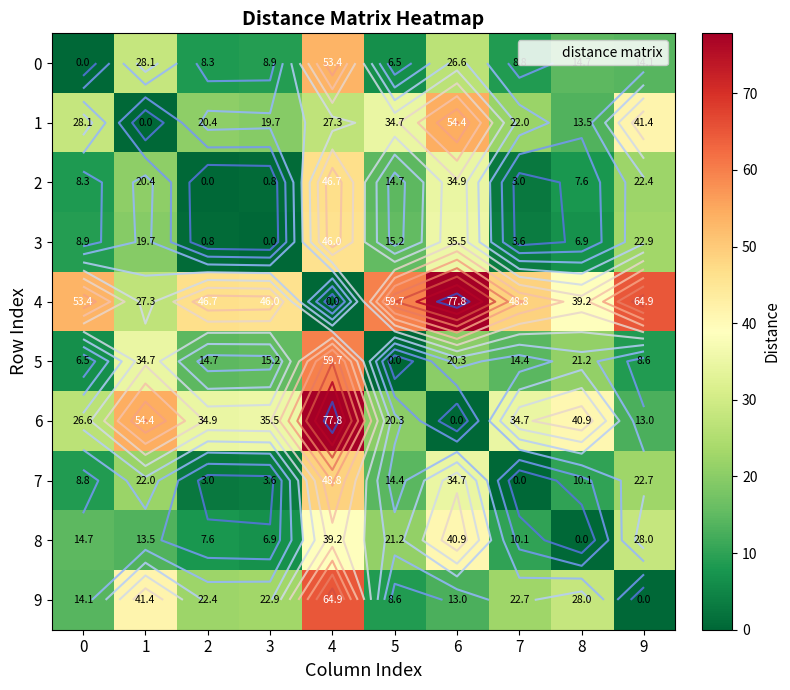

Read the 8 value at 0.

14.7